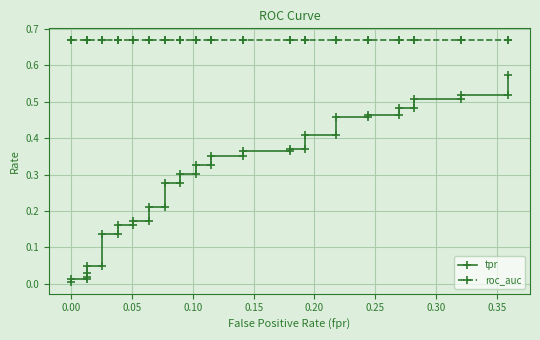

Count the number of data series in this chart.

2